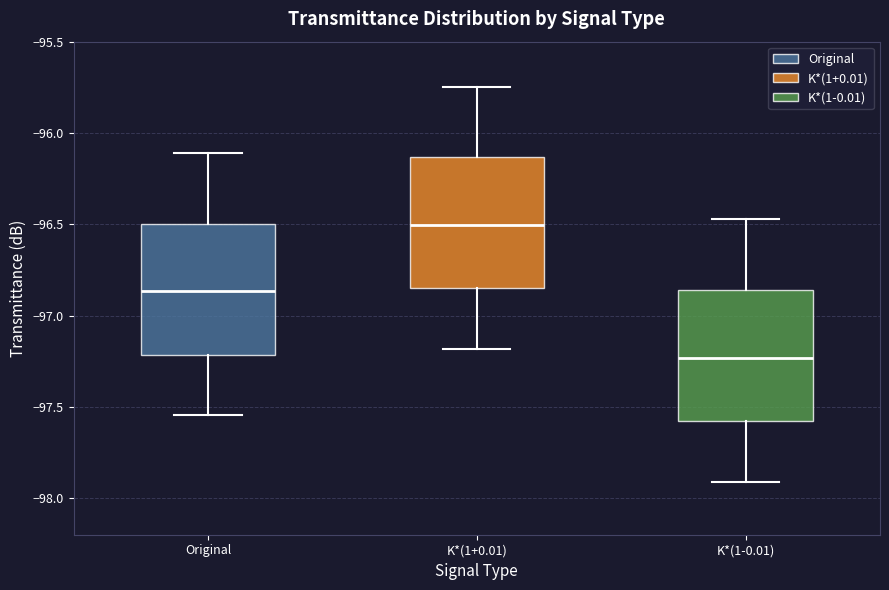

Which box's median line is the highest?

K*(1+0.01)